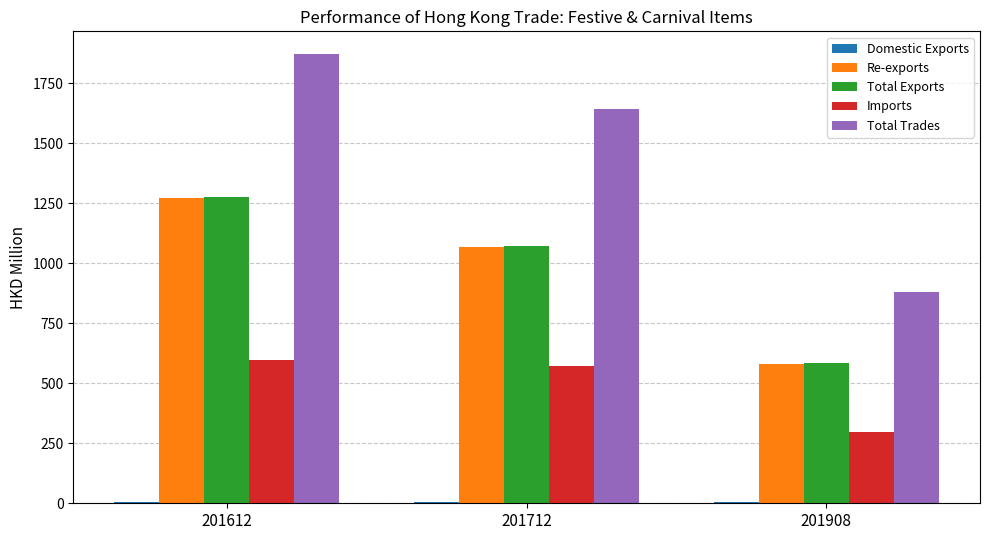

What is the spread (max minus min) of values at 201712?

1638.1